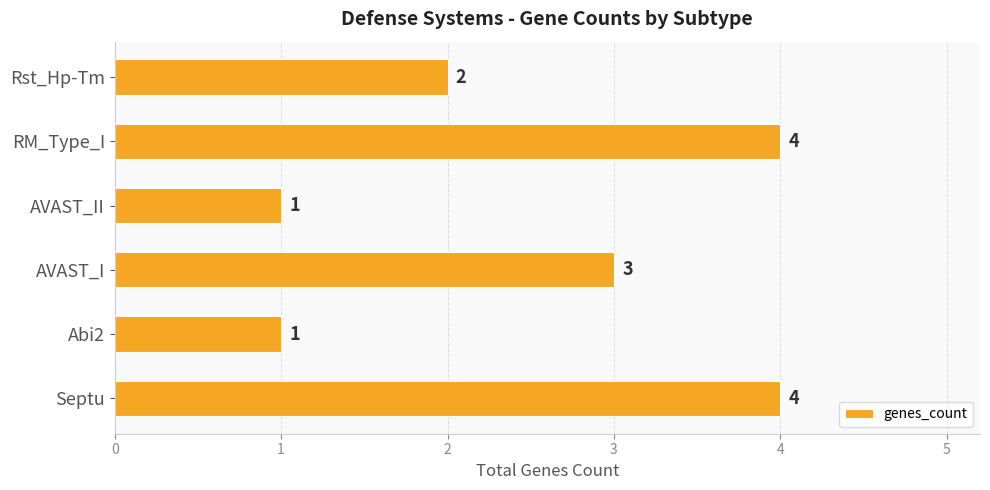

Reading bottom to top, what are all the values shown in this chart?

4	1	3	1	4	2